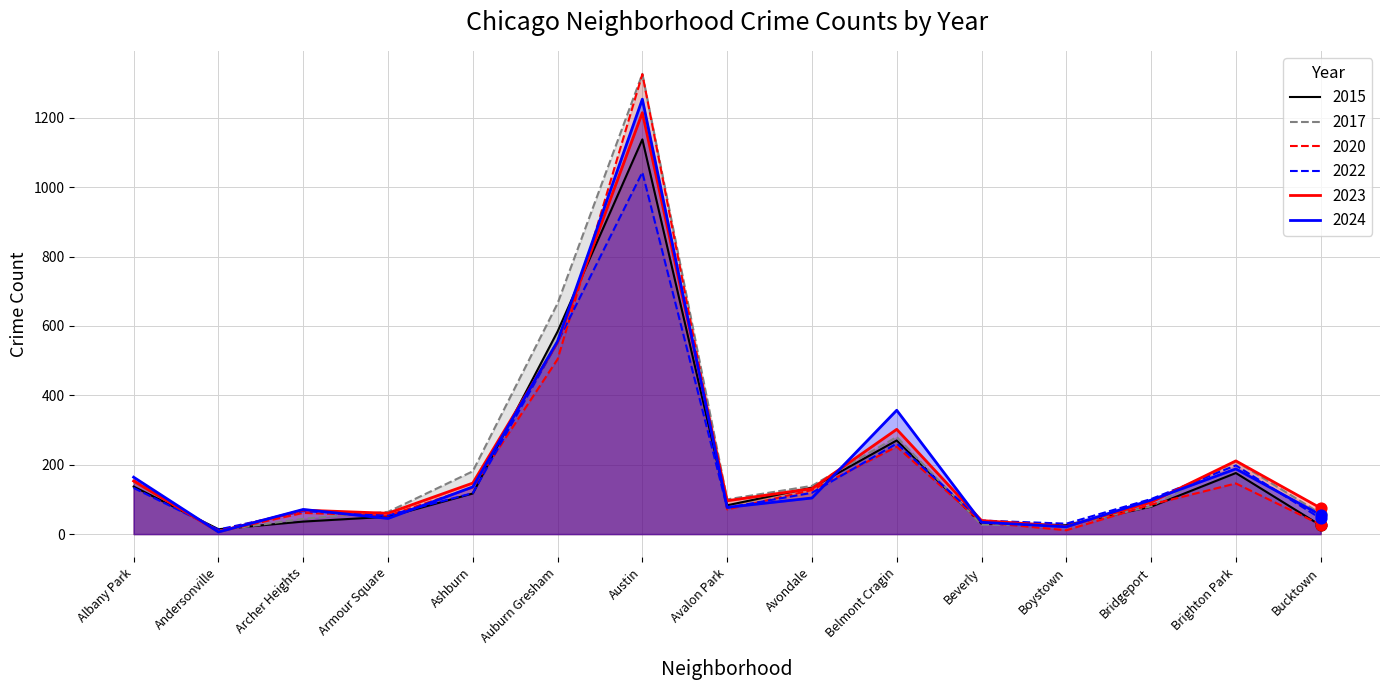

What are all the series names shown in the legend?

2015, 2017, 2020, 2022, 2023, 2024